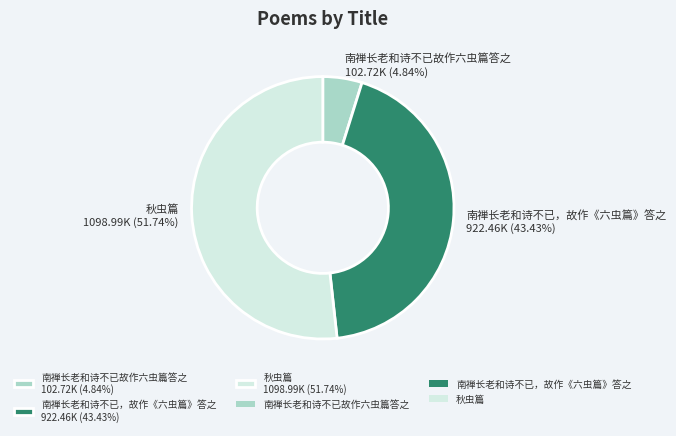

What percentage is the 秋虫篇 slice, to the nearest percent?

52%